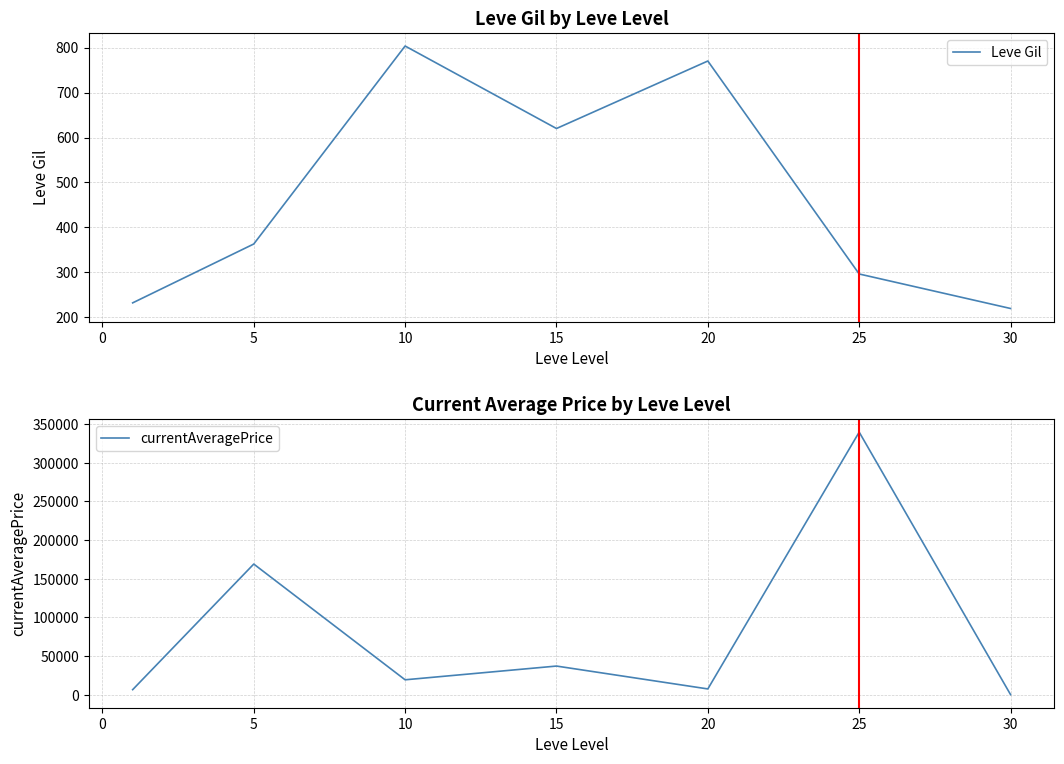

True or false: Leve Gil has a value of 220.0 at 30.

True